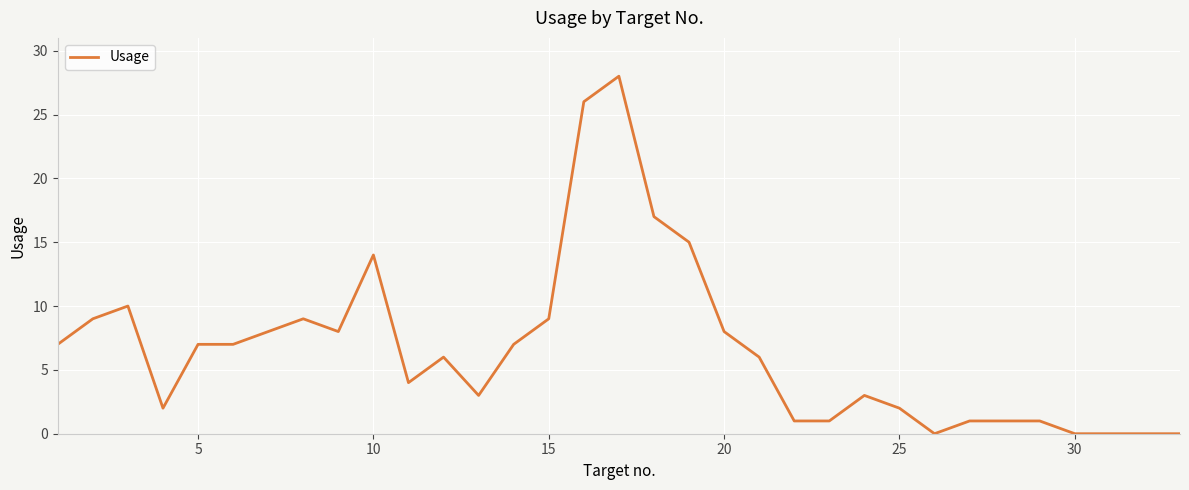

What is the maximum value shown in the chart?

28